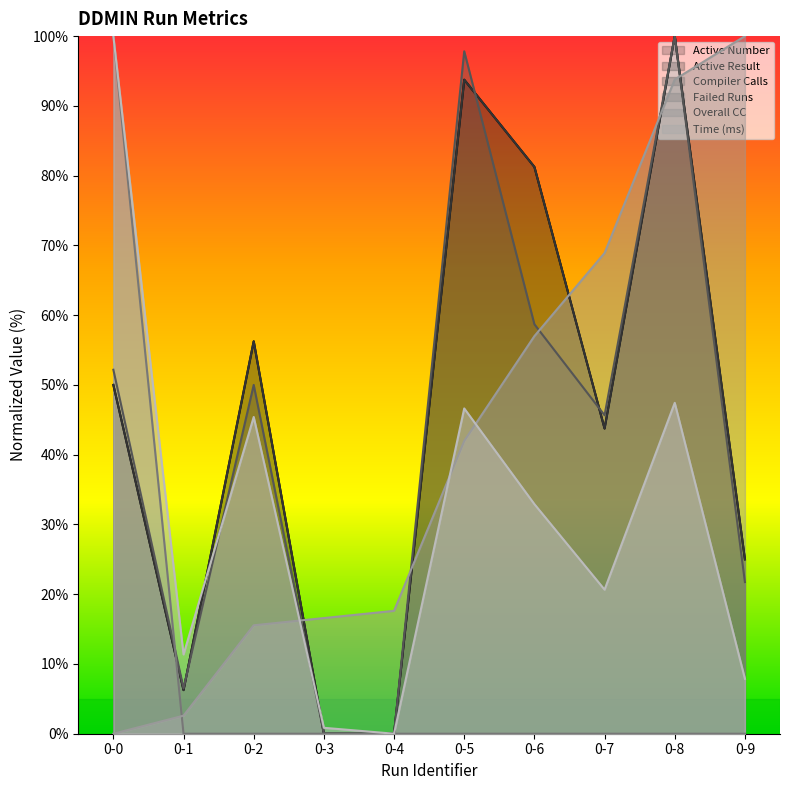

What is the total value across all series at 0-1?

33.0